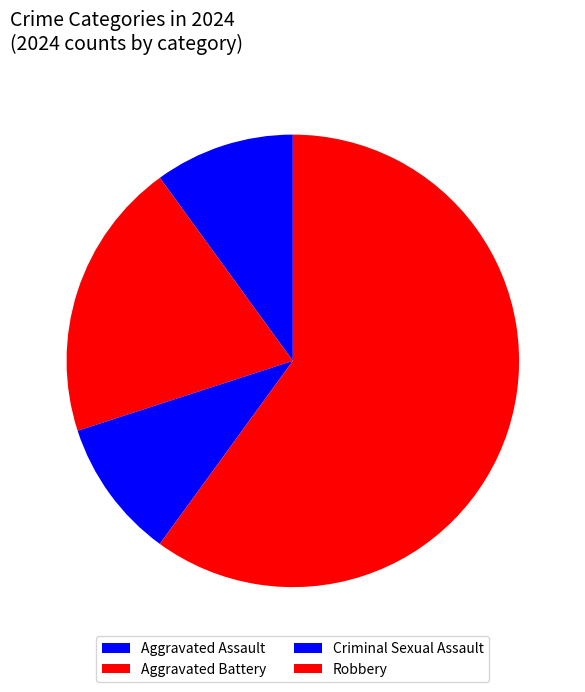

Combined, do Aggravated Assault and Robbery account for over 50%?

Yes